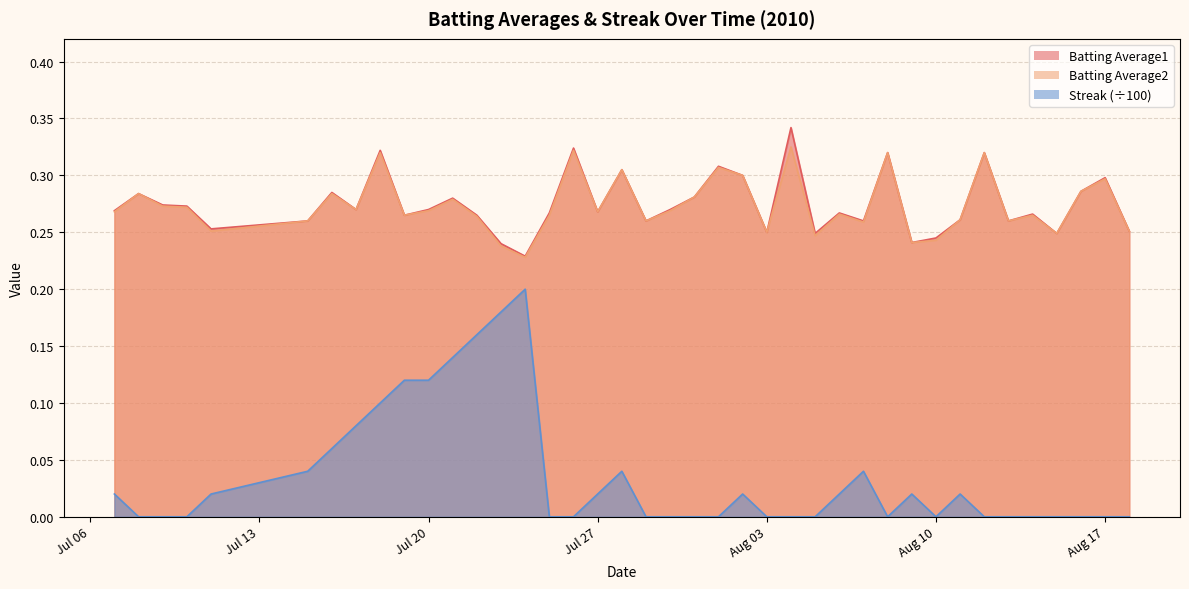

What is the spread (max minus min) of values at 2010-07-26?

0.3